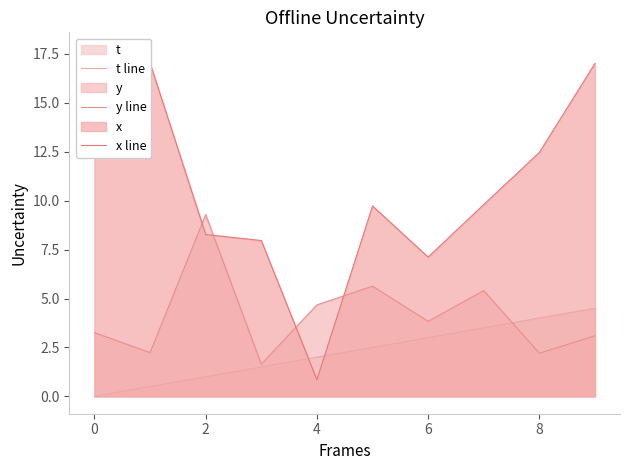

At how many categories does at least one series exceed 4?

10